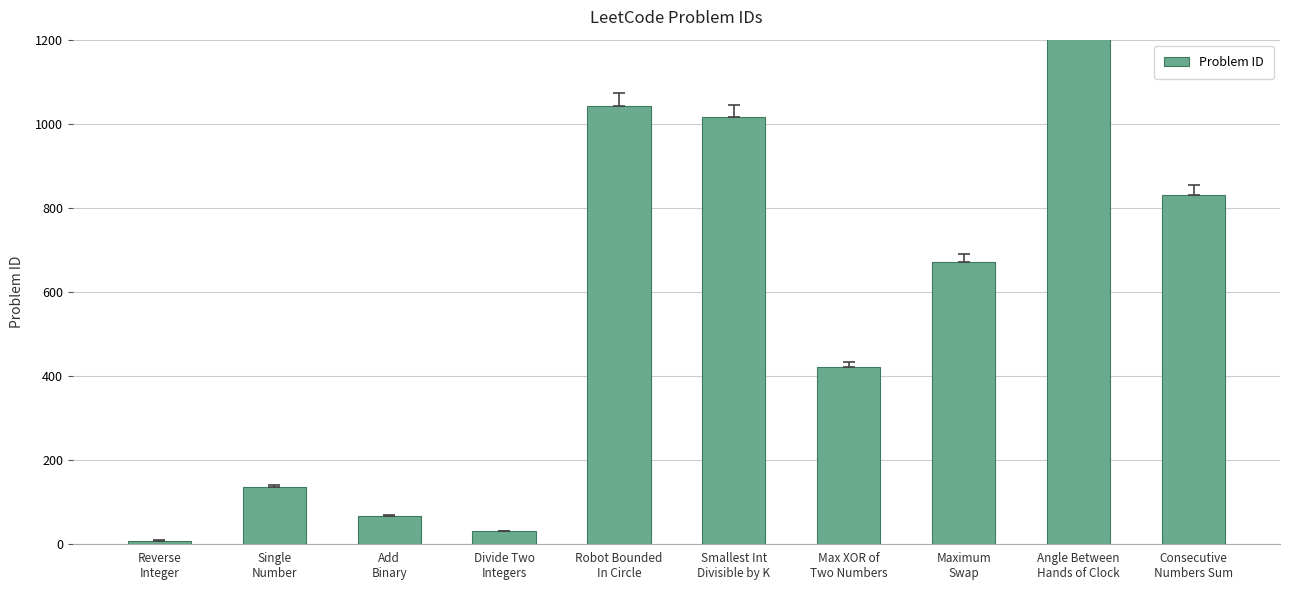

Rank the categories by value from highest to lowest.

Angle Between
Hands of Clock, Robot Bounded
In Circle, Smallest Int
Divisible by K, Consecutive
Numbers Sum, Maximum
Swap, Max XOR of
Two Numbers, Single
Number, Add
Binary, Divide Two
Integers, Reverse
Integer